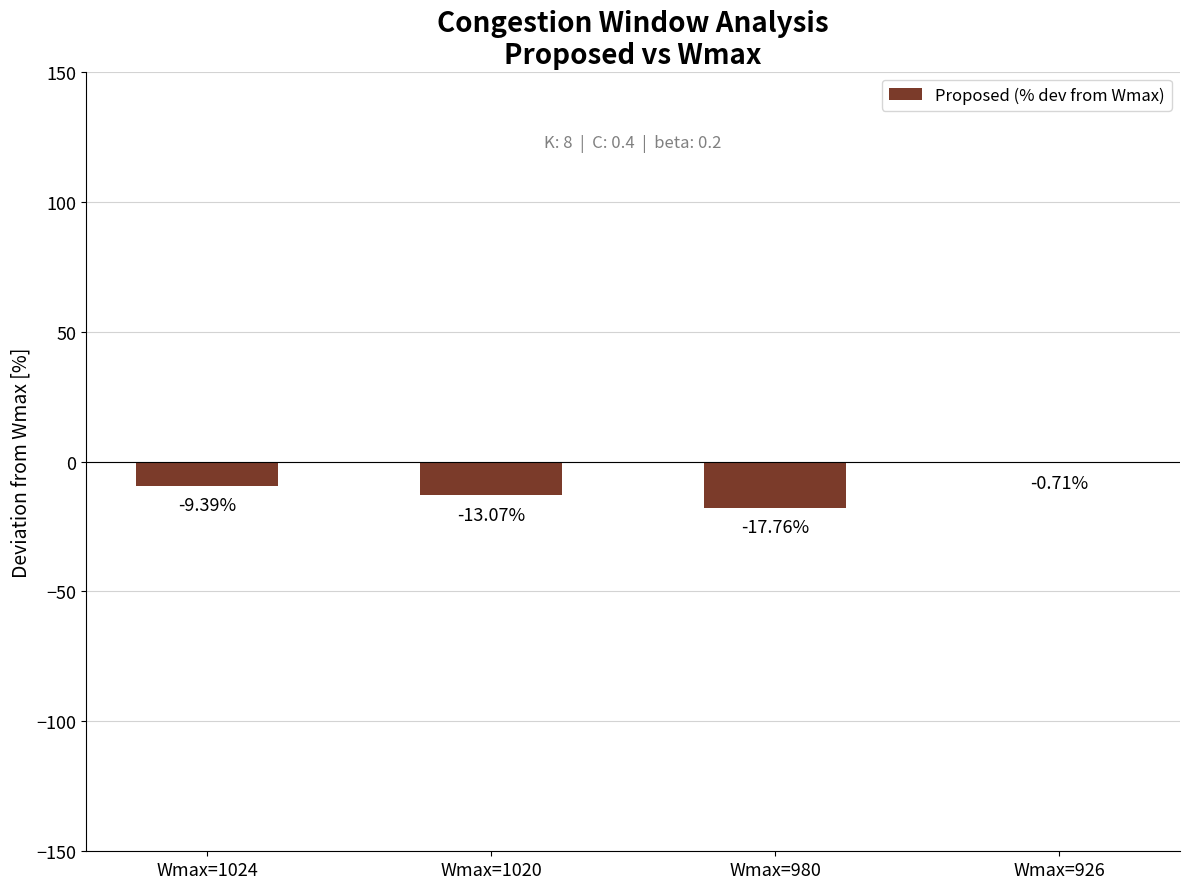

What is the sum of all values?

-40.9